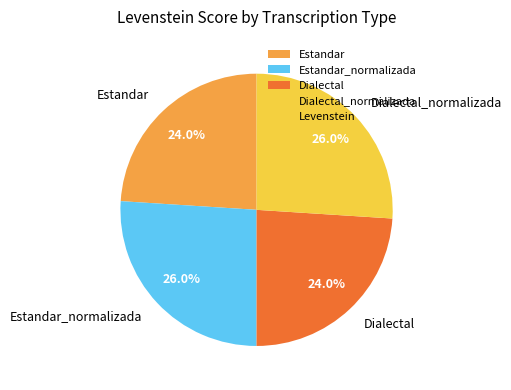

Is there a majority slice in this chart?

No